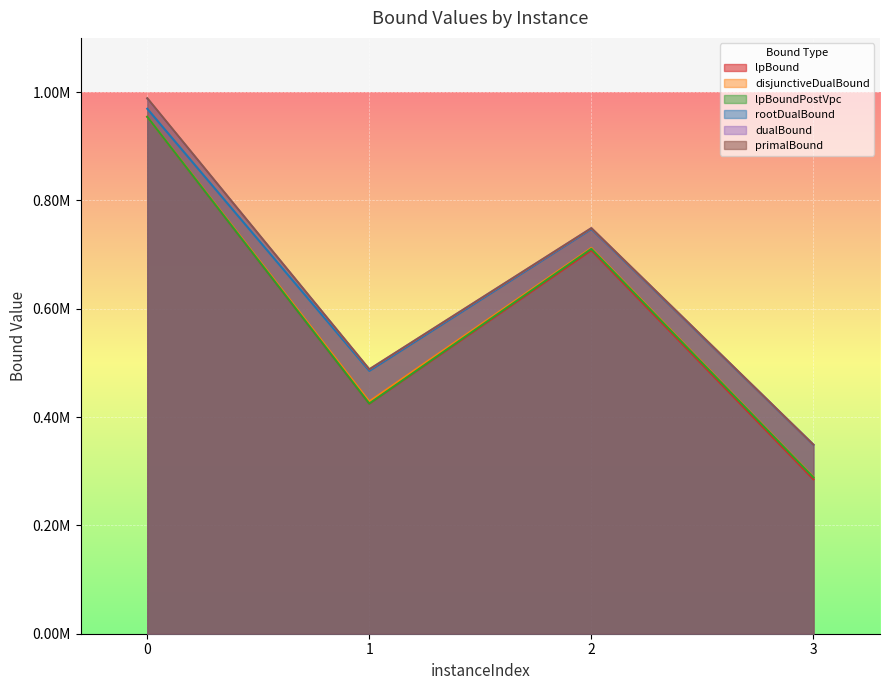

Which series has the largest total across all categories?

primalBound